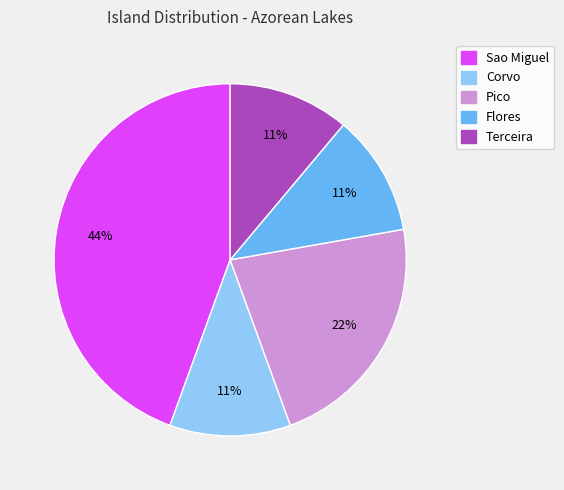

To the nearest percent, what percentage of the pie is Terceira?

11%